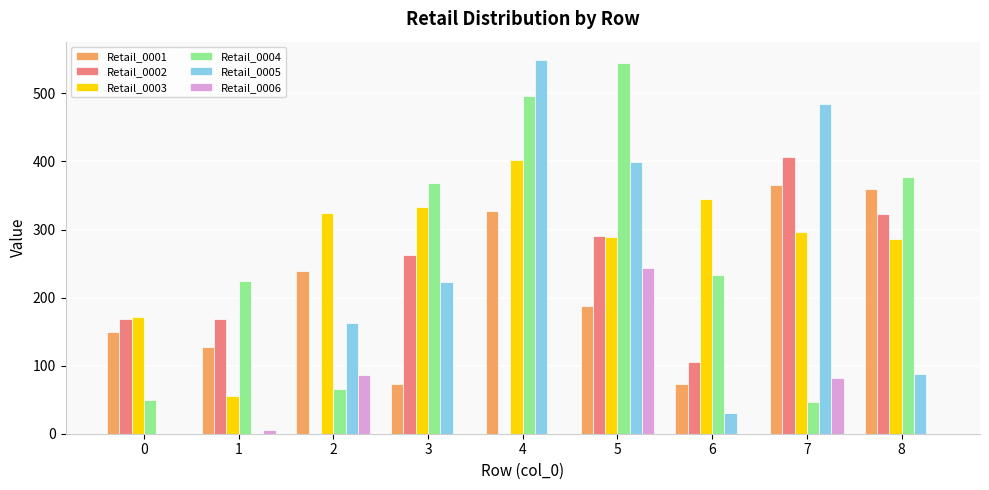

What is the greatest value displayed?

548.6